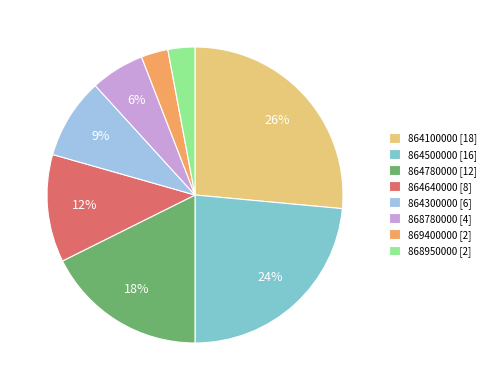

To the nearest percent, what portion does 868950000 represent?

3%